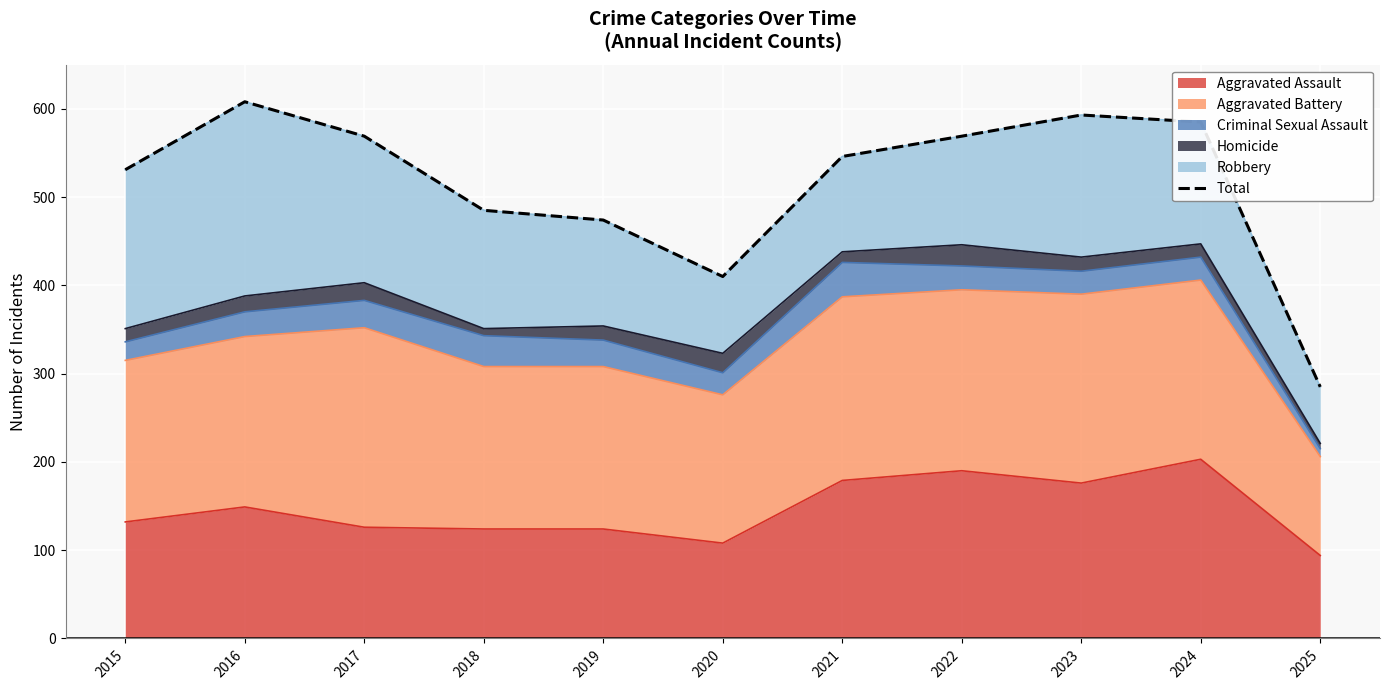

Rank the categories by value from lowest to highest.

2025, 2020, 2019, 2018, 2015, 2021, 2017, 2022, 2024, 2023, 2016